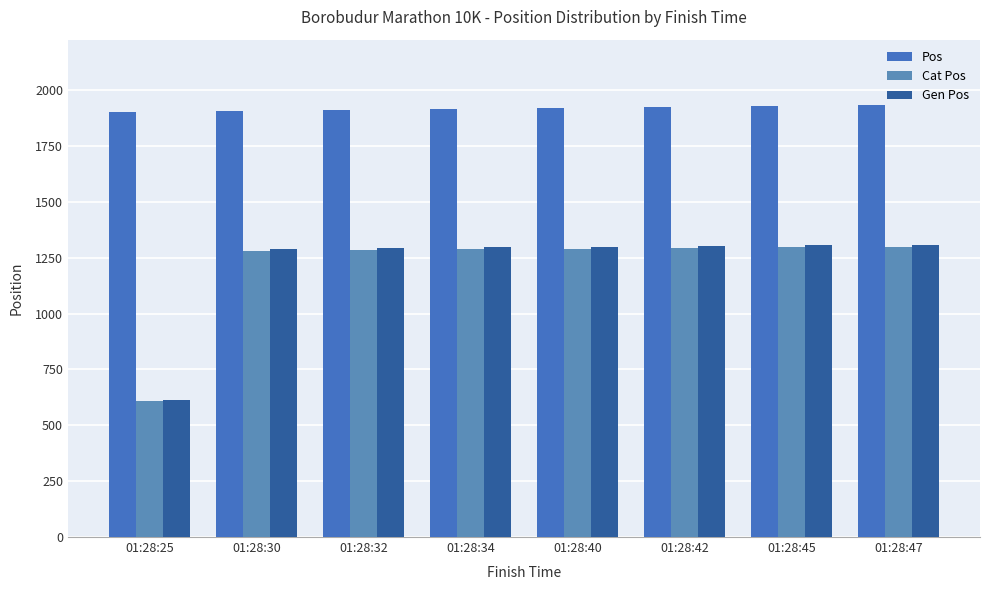

How many bars are there in total?

24